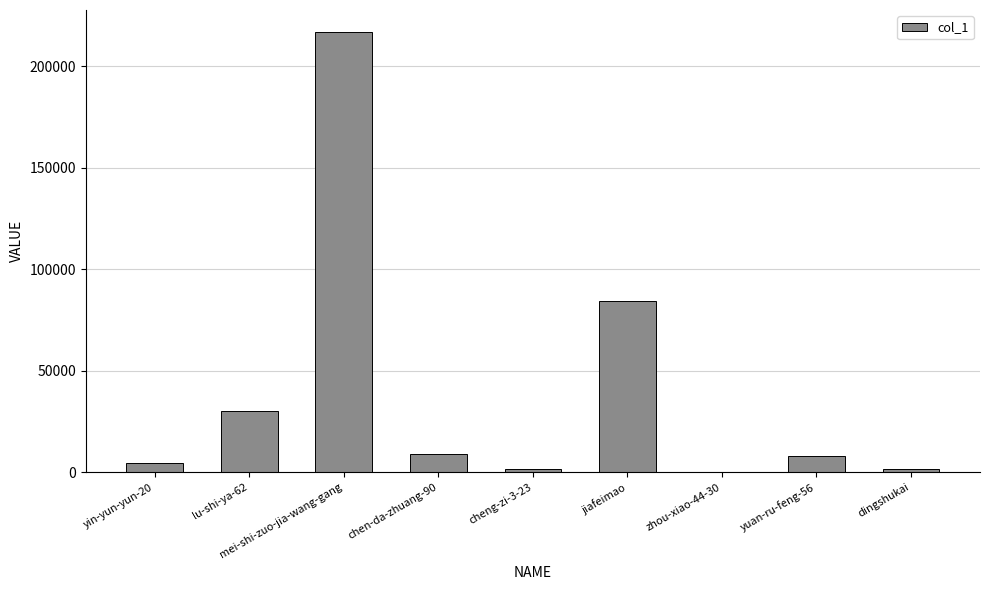

True or false: the data shows 216729 at mei-shi-zuo-jia-wang-gang.

True